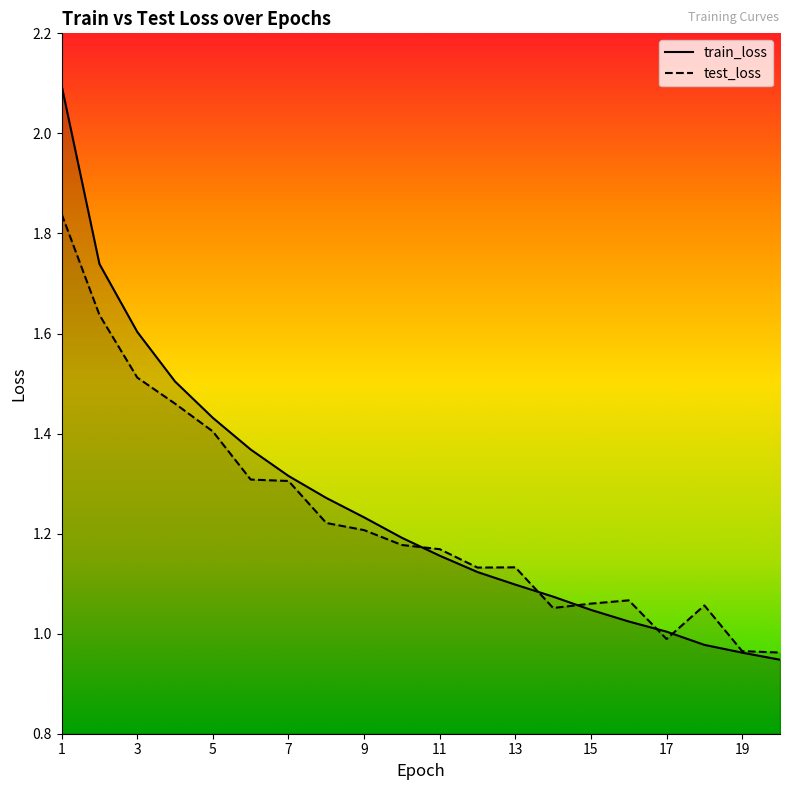

At which label is train_loss closest to 1?

17